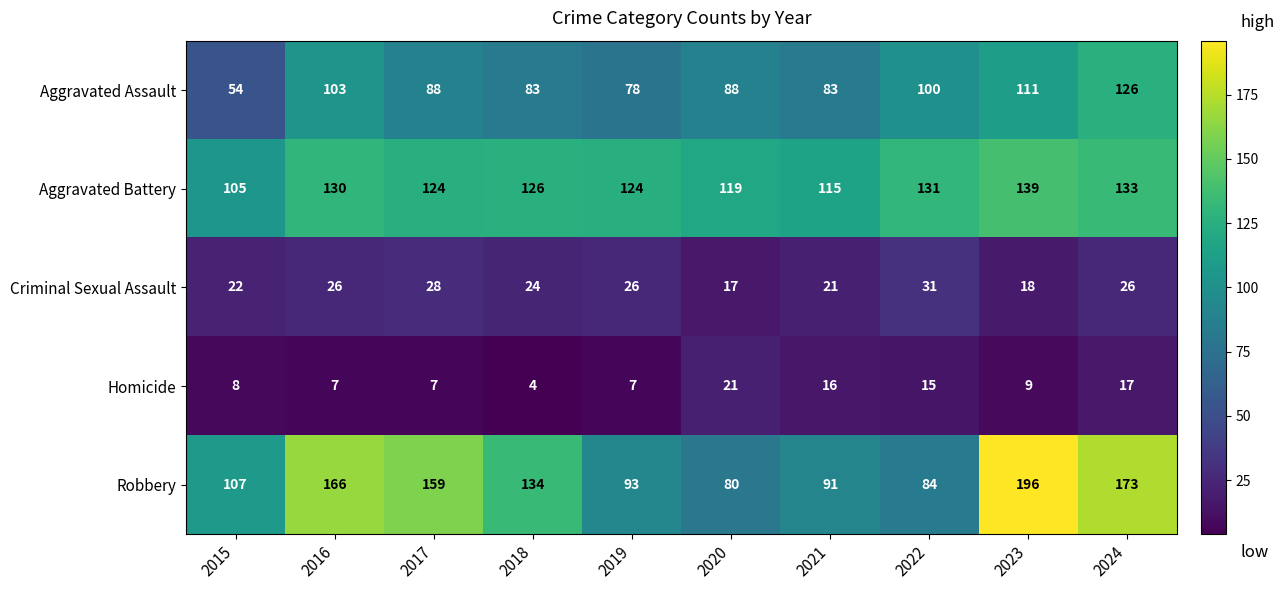

Count the number of data series in this chart.

5